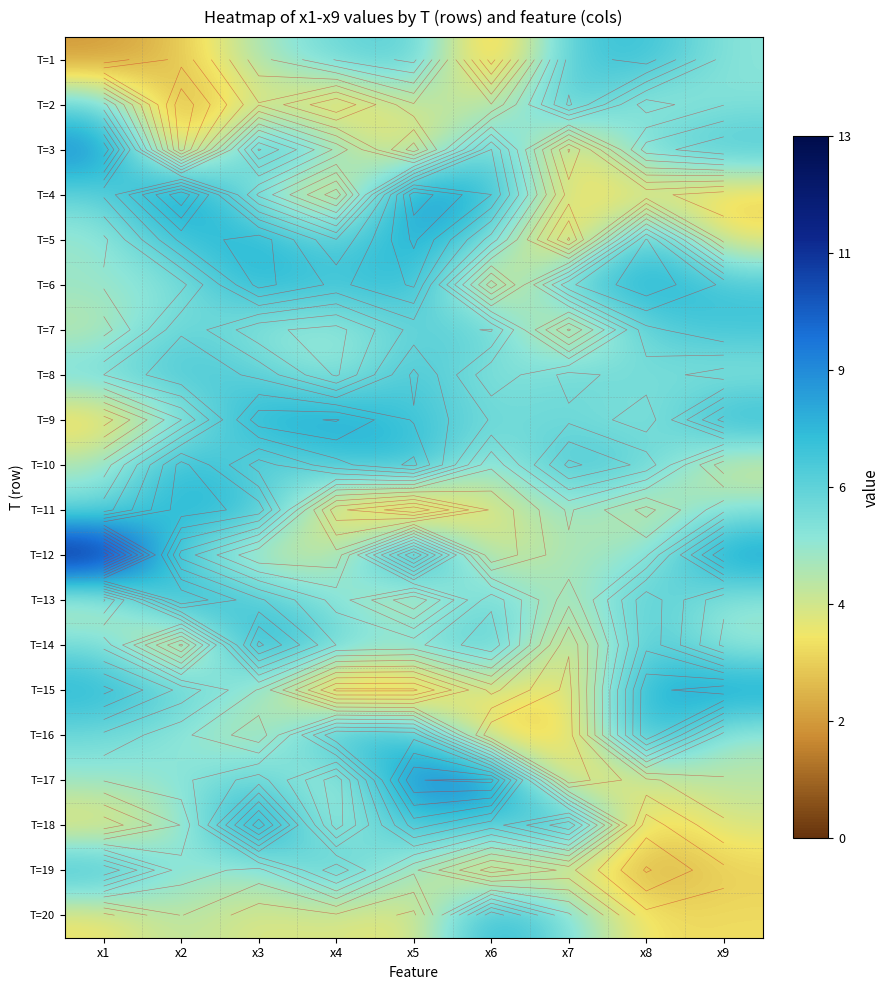

Read the T=7 value at x2.

6.7